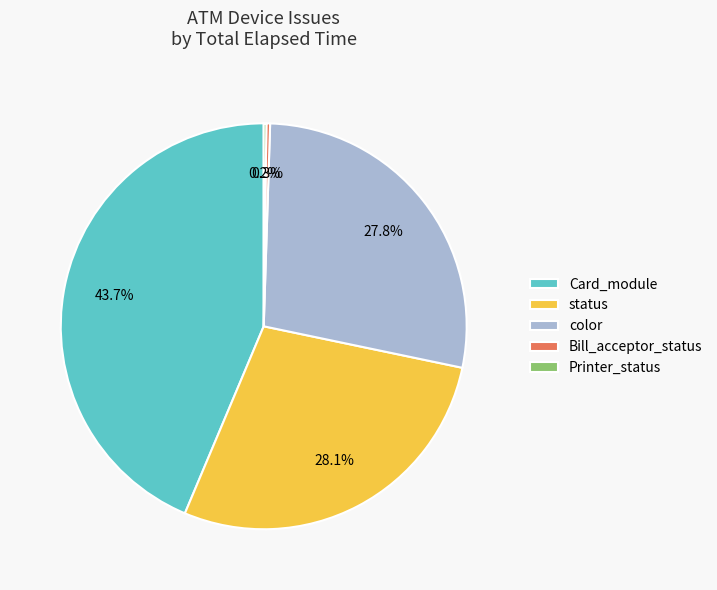

Combined, what portion of the pie is status and color?

55.8%